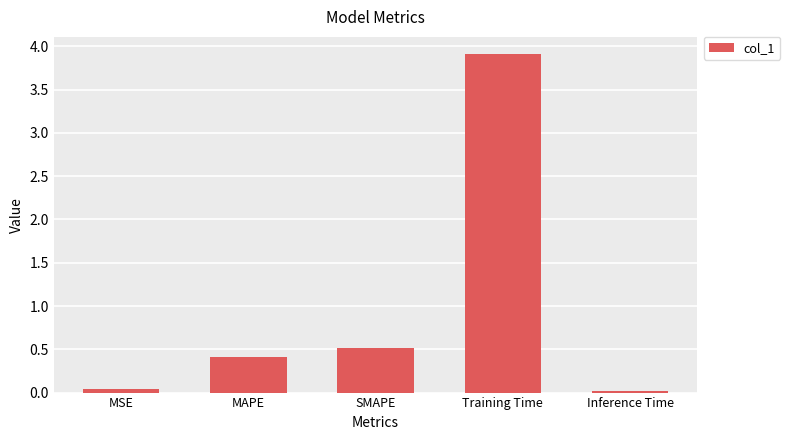

How many data points does each series have?

5